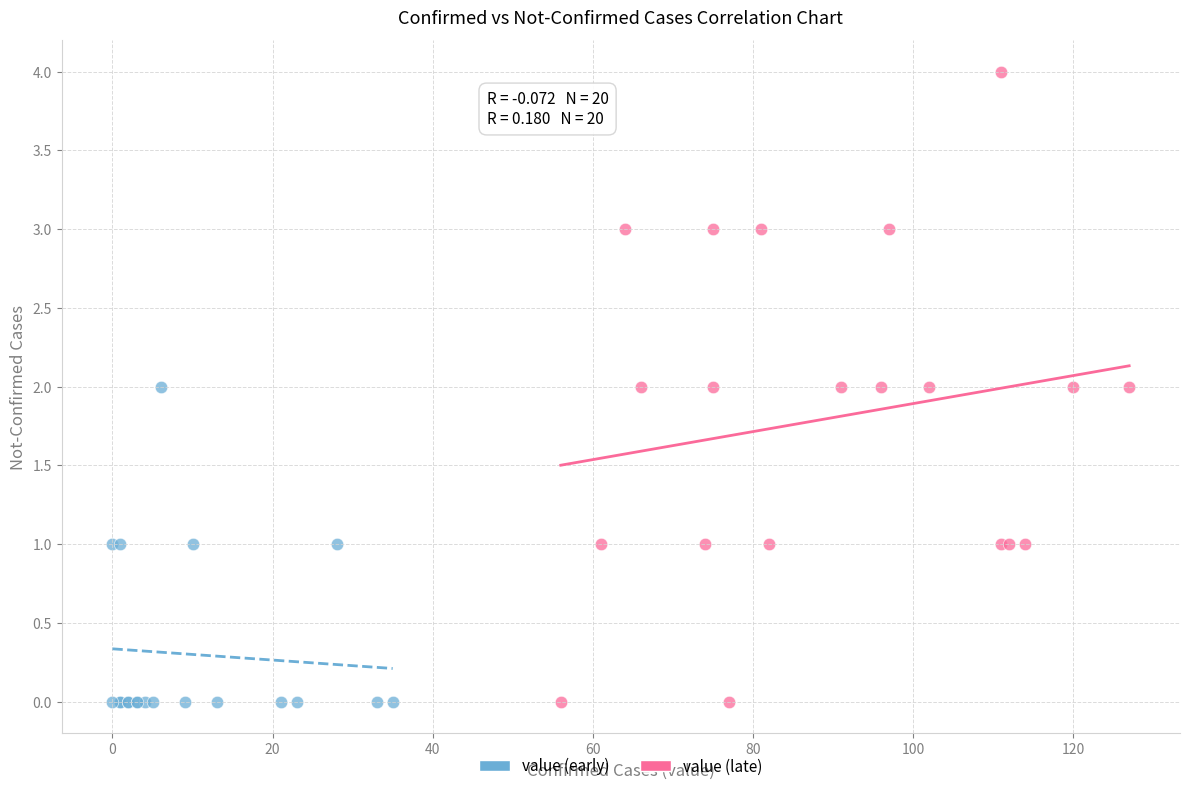

Which series has the widest spread of Y values?

value (late)